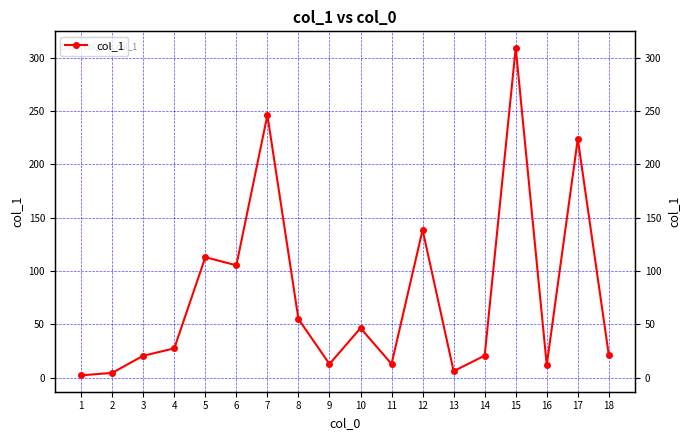

True or false: the data shows 2.4 at 2.

False